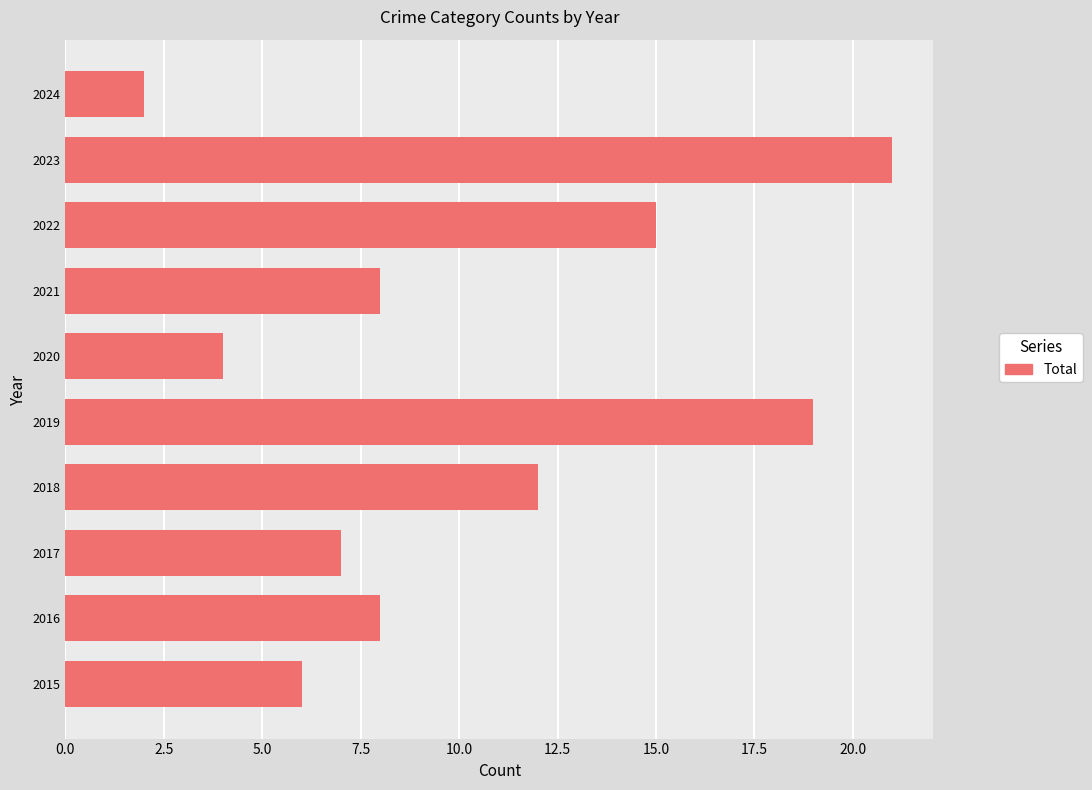

What is the change in value from 2020 to 2023?

+17